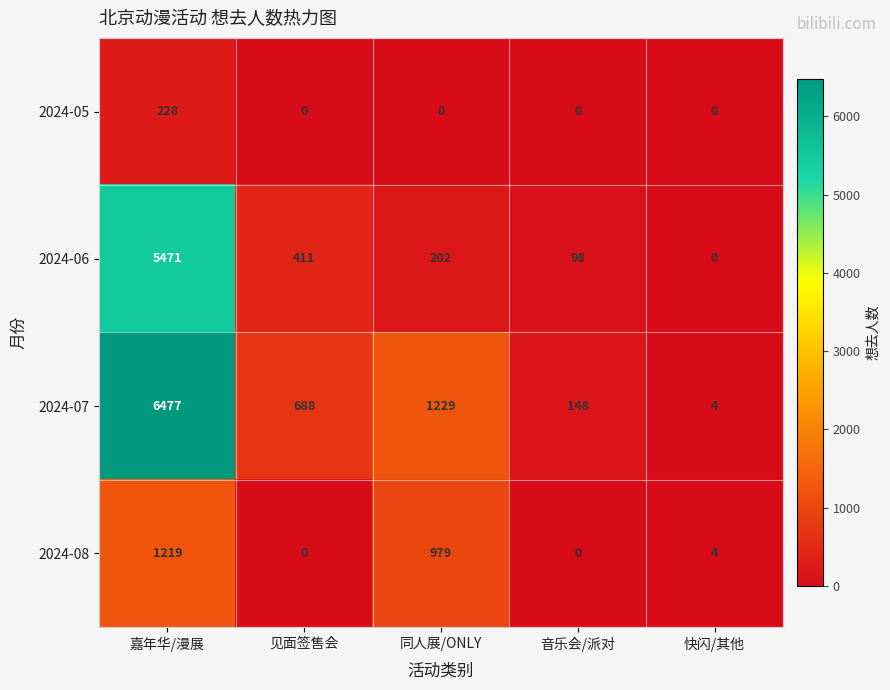

At which label does 2024-07 first exceed 688?

嘉年华/漫展